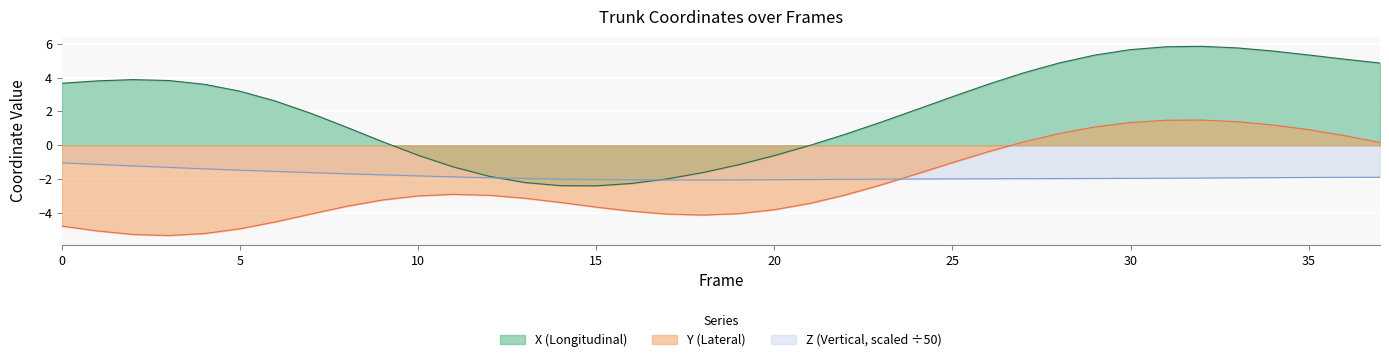

At which category does the chart reach its minimum across all series?

3